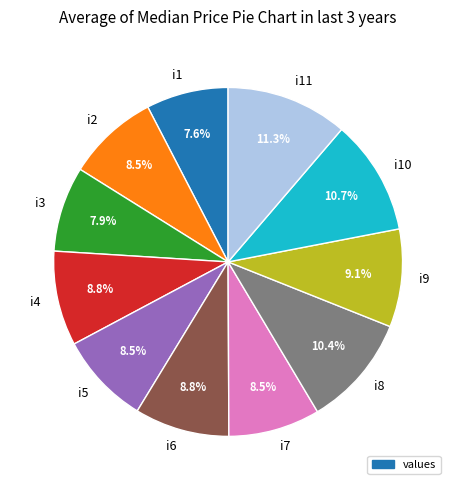

Which slice is the largest?

i11